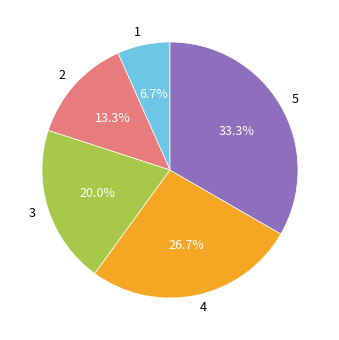

Between 1 and 4, which is larger?

4